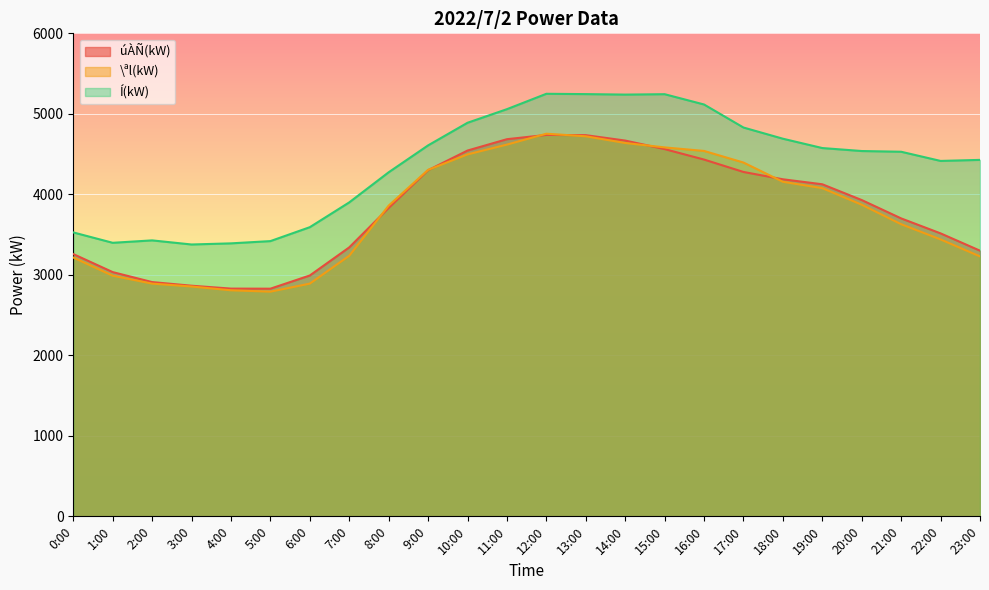

What is the difference between the maximum and second lowest values in the úÀÑ(kW) series?

1909